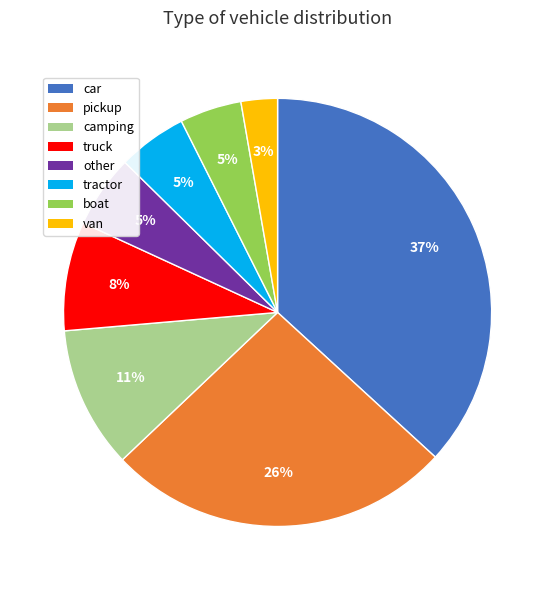

Which category has the smallest portion of the pie?

van